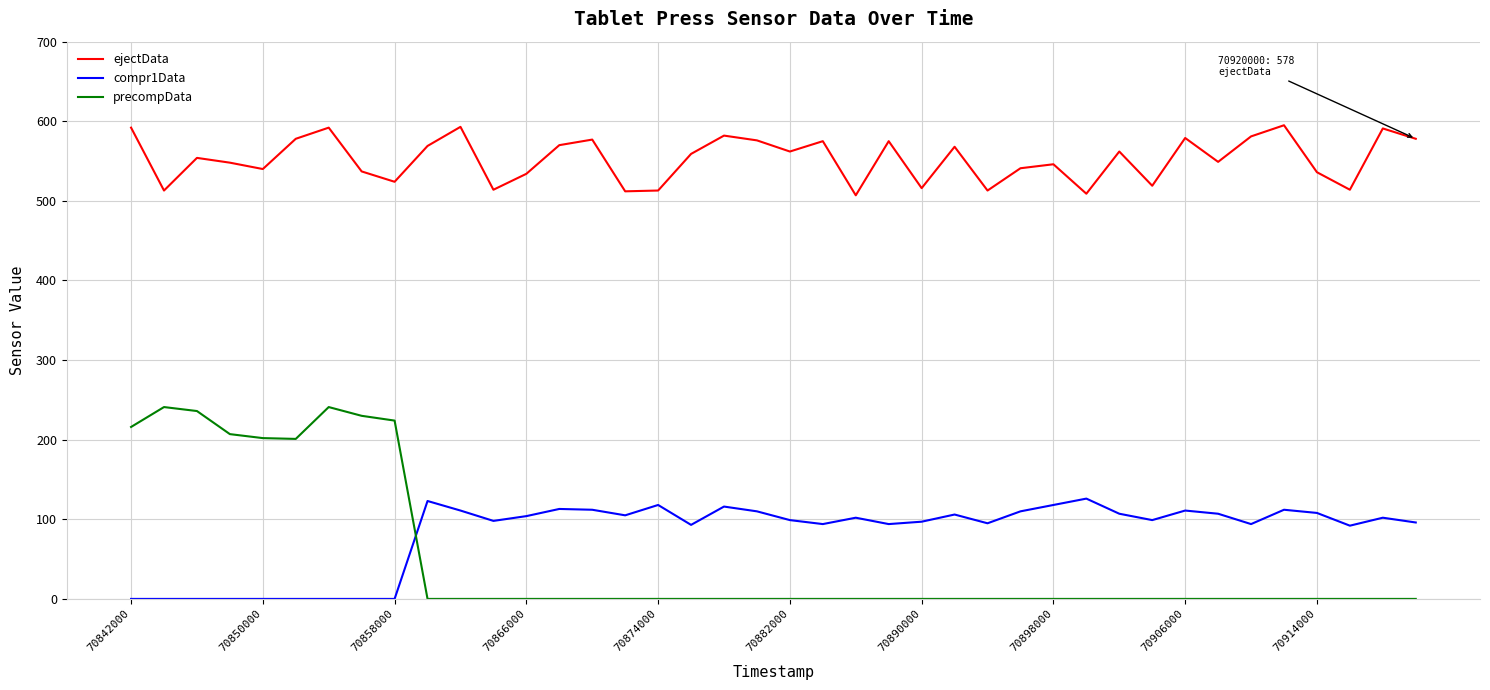

Which series has the widest spread of values?

precompData